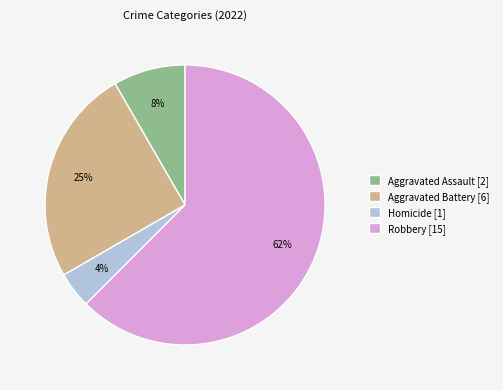

How many slices are in this pie chart?

4